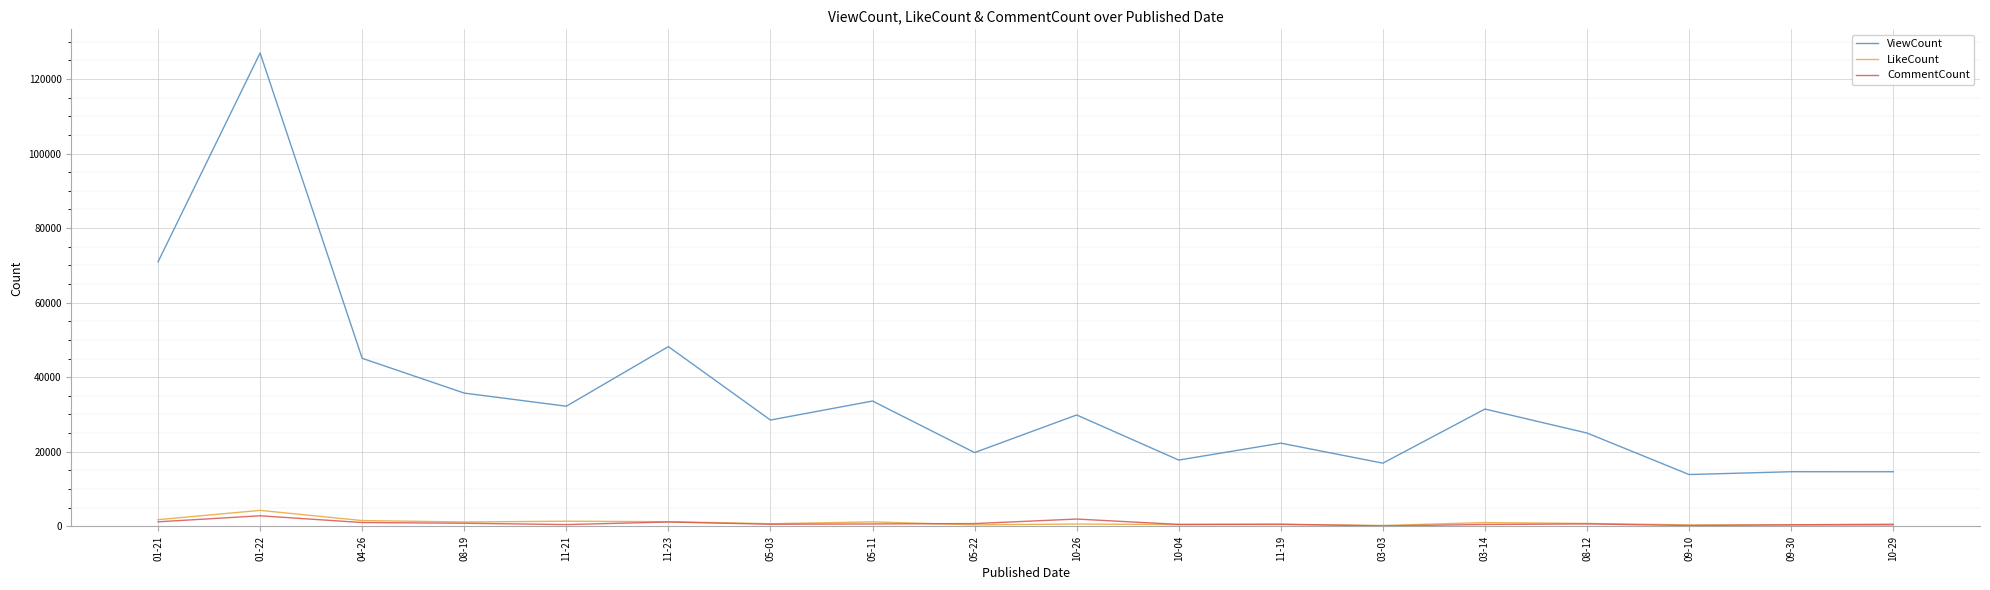

True or false: ViewCount and CommentCount intersect in this chart.

False